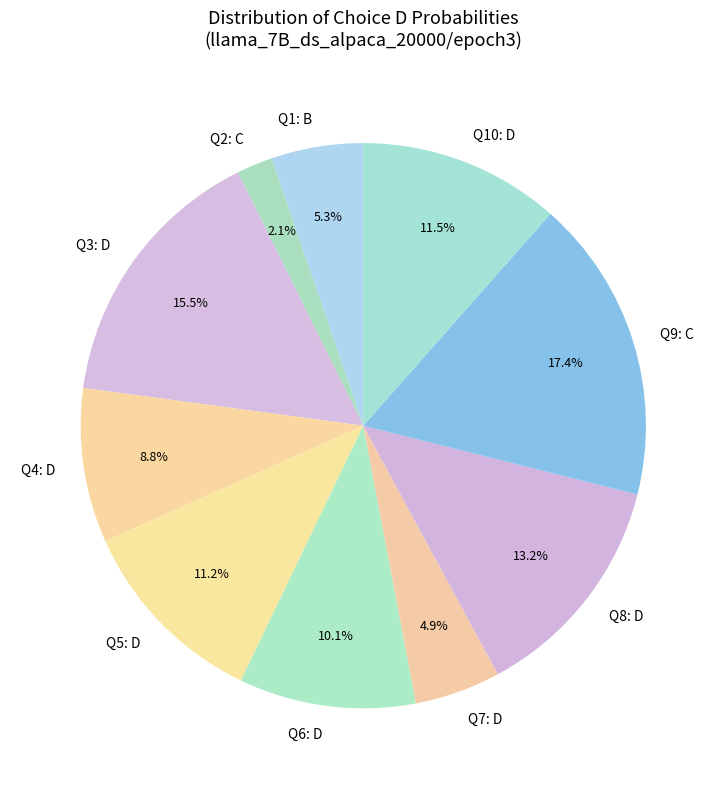

Is there a majority slice in this chart?

No